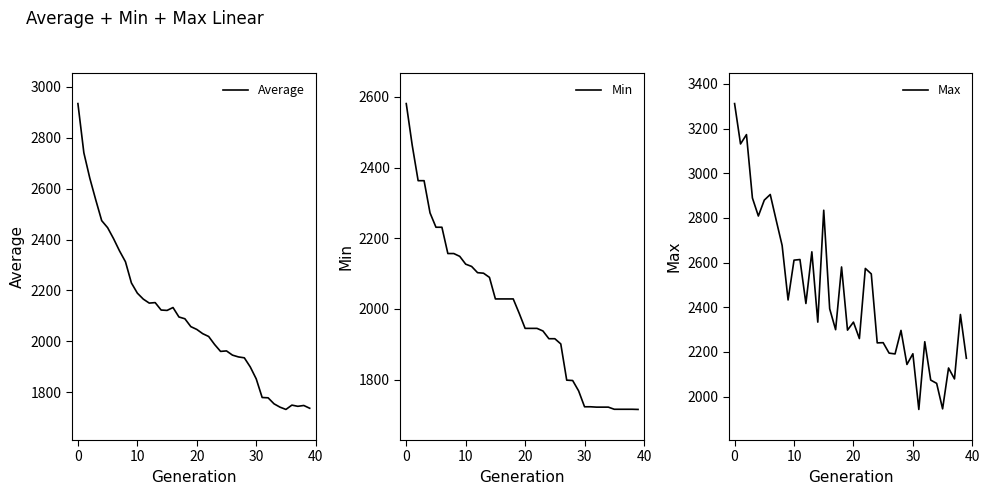

What is the minimum value for Min?

1715.7